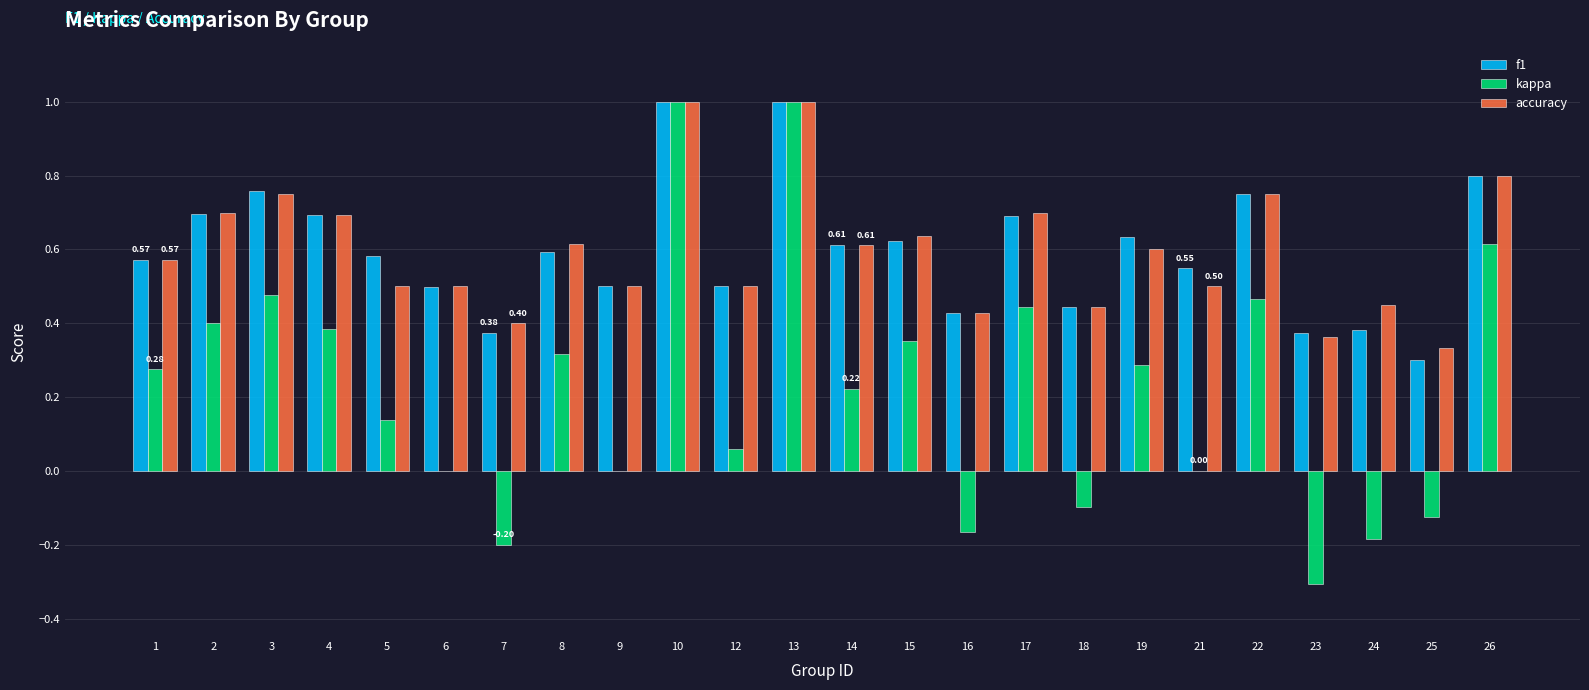

Is it true that f1 equals 0.6 at 5?

True